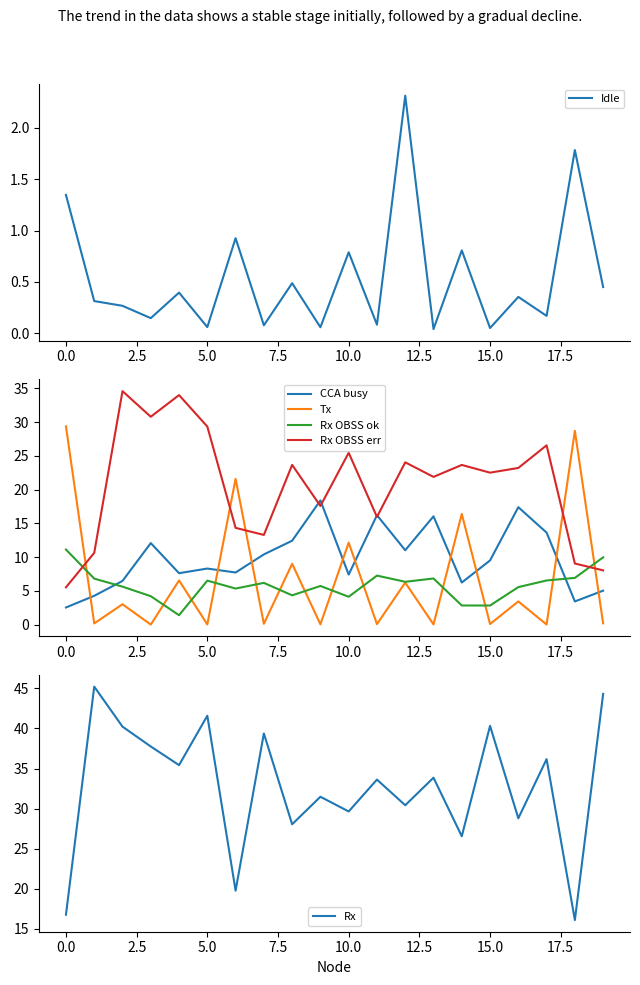

Reading left to right, what are all the values shown in this chart?

Idle: 1.3	0.3	0.3	0.1	0.4	0.1	0.9	0.1	0.5	0.1	0.8	0.1	2.3	0.0	0.8	0.1	0.4	0.2	1.8	0.5
CCA busy: 2.6	4.3	6.5	12.1	7.6	8.3	7.7	10.4	12.4	18.4	7.4	16.2	11.0	16.0	6.2	9.5	17.4	13.6	3.4	5.0
Tx: 29.4	0.2	3.0	0.0	6.6	0.0	21.6	0.1	9.0	0.1	12.2	0.1	6.2	0.0	16.4	0.1	3.4	0.0	28.7	0.2
Rx OBSS ok: 11.1	6.8	5.6	4.2	1.4	6.5	5.4	6.2	4.4	5.7	4.1	7.3	6.4	6.8	2.8	2.8	5.6	6.5	6.9	10.0
Rx OBSS err: 5.5	10.6	34.6	30.8	34.0	29.3	14.3	13.3	23.7	17.6	25.5	16.0	24.0	21.9	23.7	22.5	23.2	26.6	9.1	8.0
Rx: 16.8	45.2	40.2	37.7	35.4	41.6	19.8	39.4	28.0	31.5	29.6	33.6	30.4	33.9	26.5	40.3	28.8	36.2	16.1	44.3